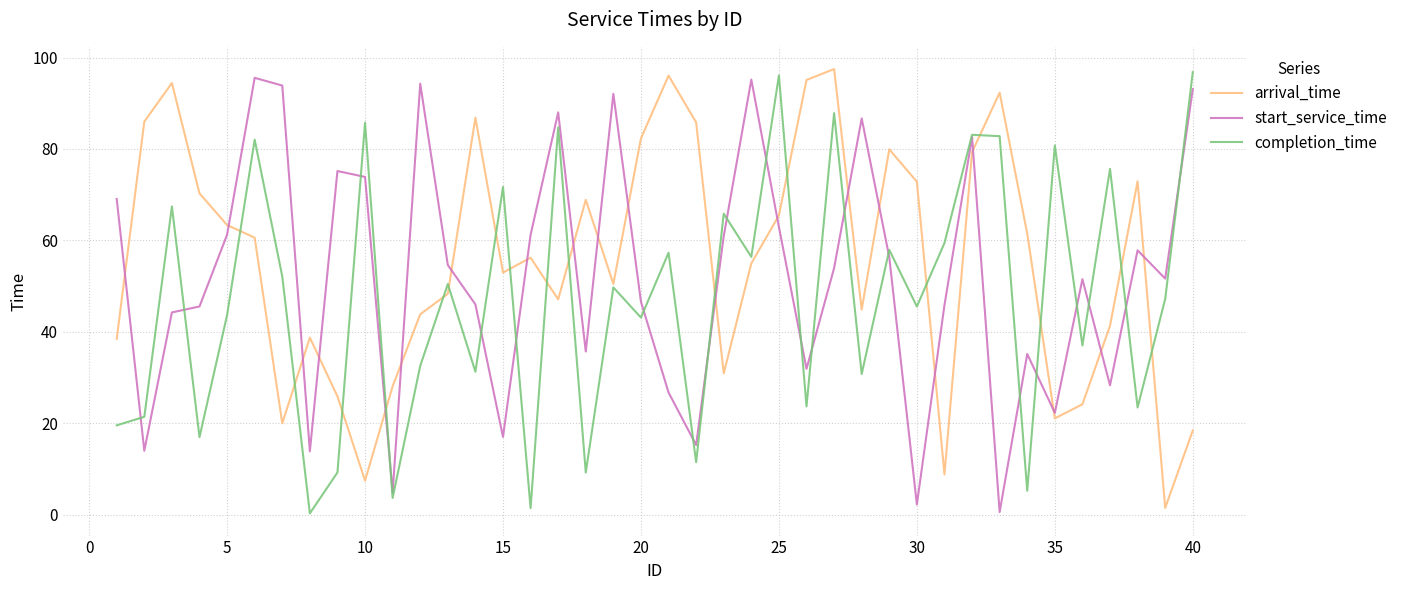

Which series ends up on top after the final intersection of completion_time and start_service_time?

completion_time